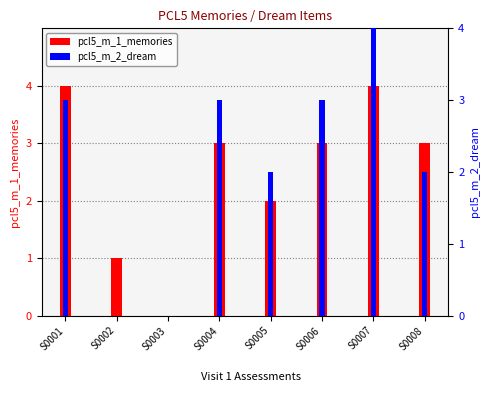

What is the difference between the maximum and minimum values in the pcl5_m_1_memories series?

4